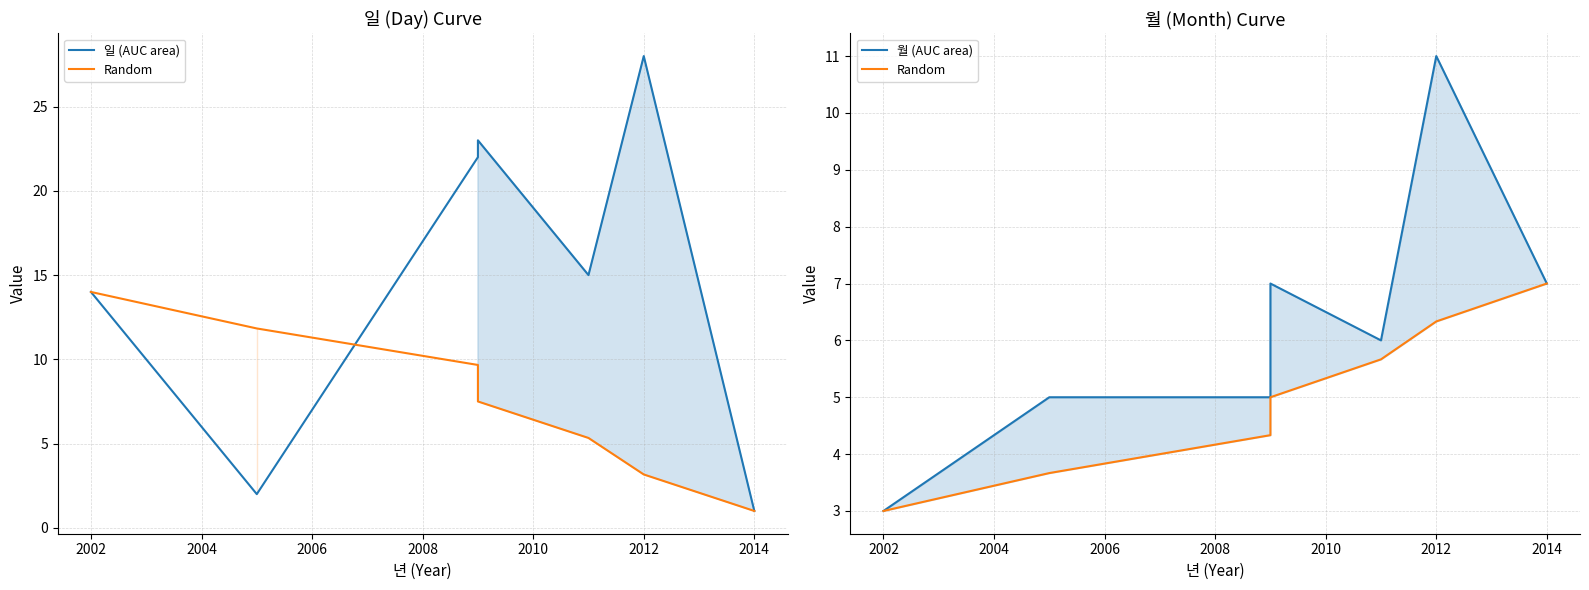

Which series has the largest total across all categories?

일 (AUC area)